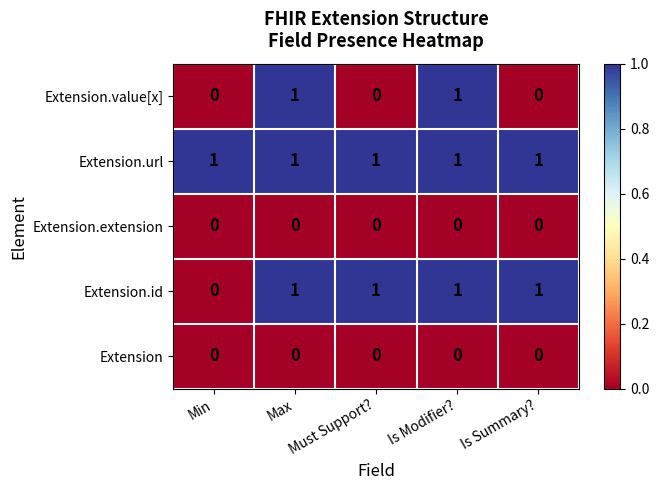

What is the sum of all Extension.id values?

4